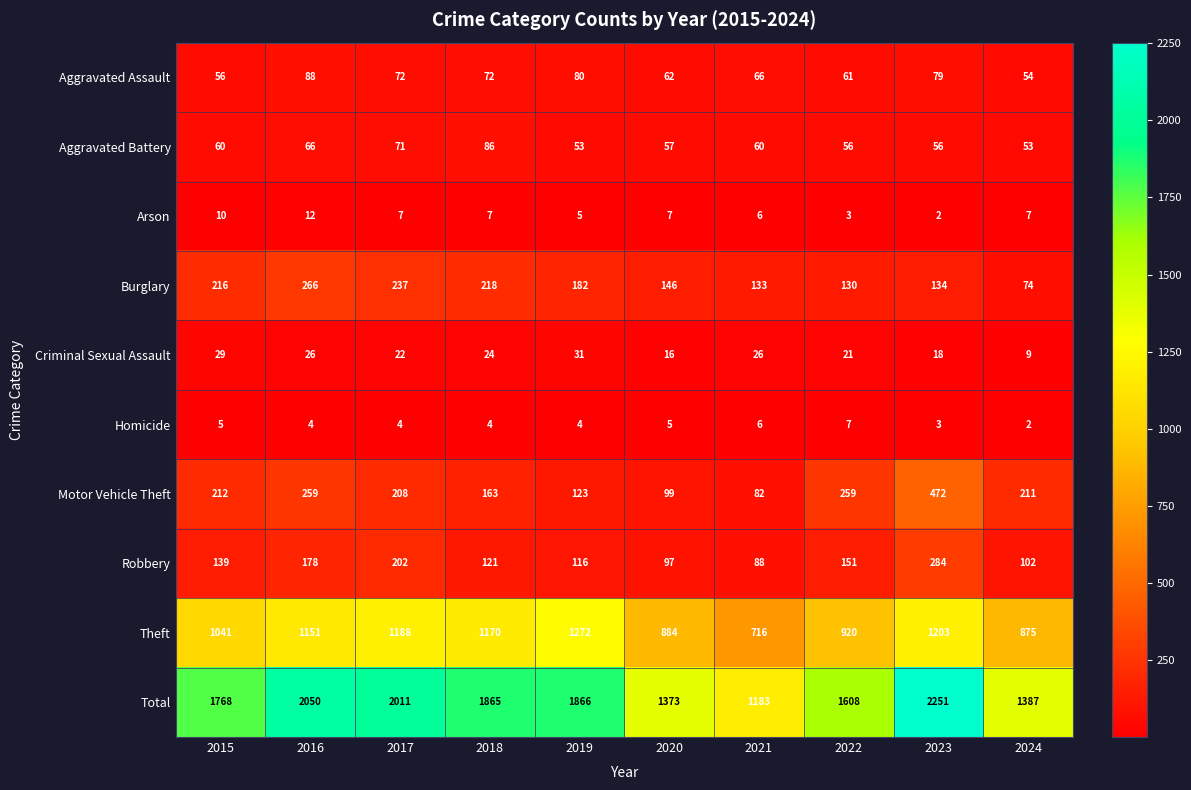

At 2024, list the series in order from largest to smallest.

Total, Theft, Motor Vehicle Theft, Robbery, Burglary, Aggravated Assault, Aggravated Battery, Criminal Sexual Assault, Arson, Homicide